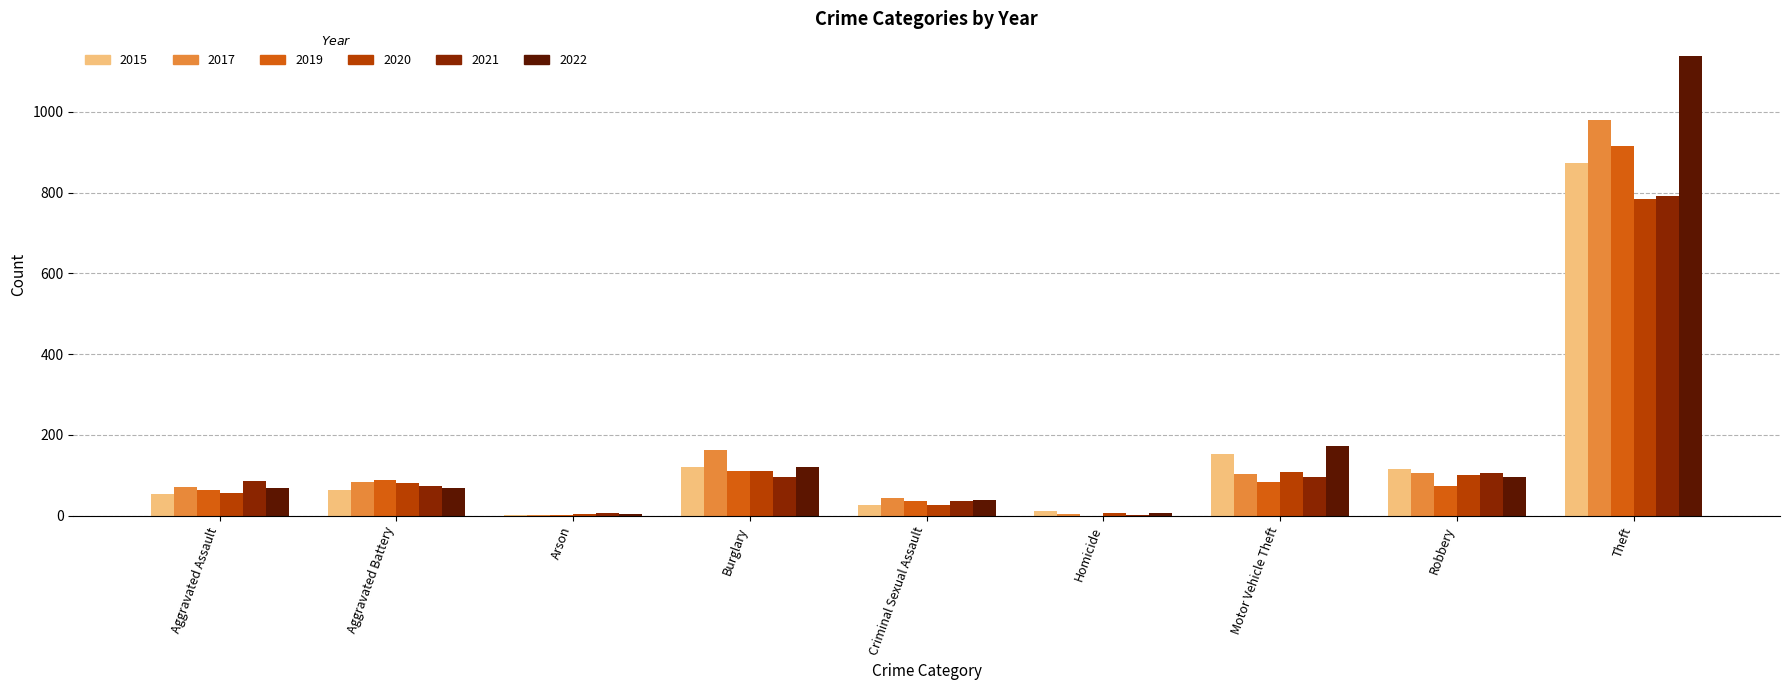

Is the value of 2017 at Aggravated Battery greater than the value of 2015 at Arson?

Yes